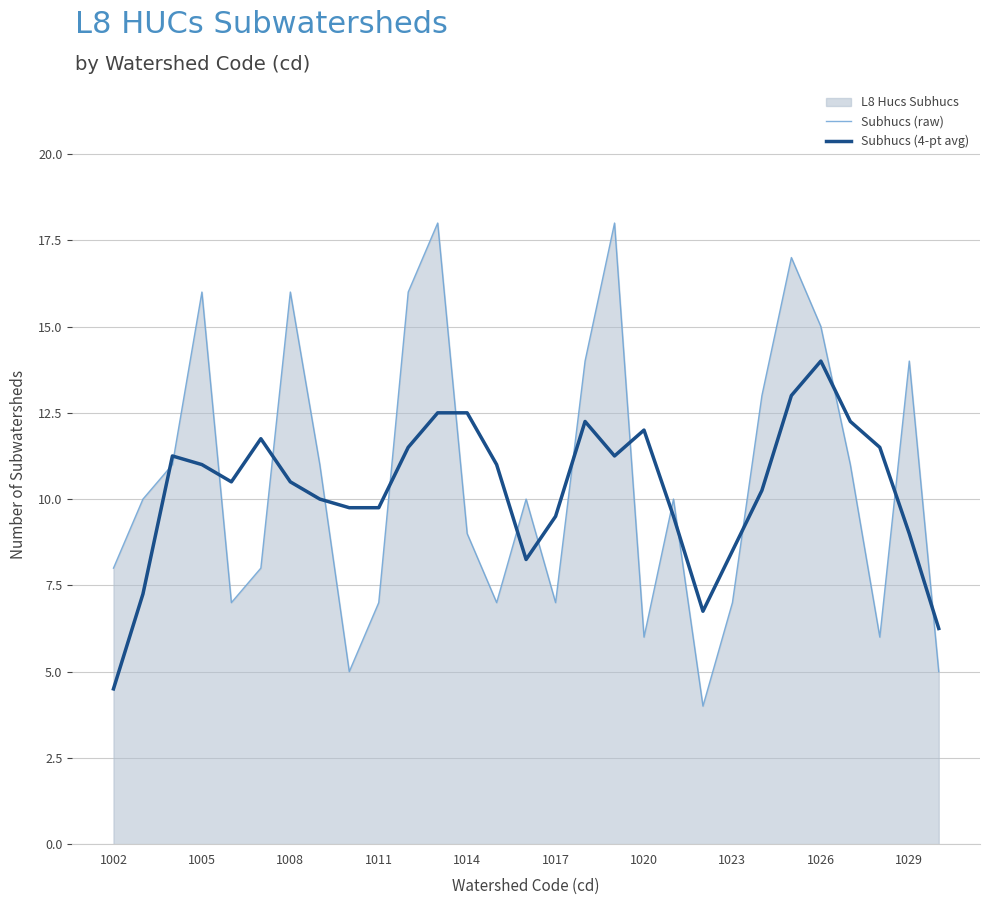

What is the difference between the maximum and minimum values in the Subhucs (4-pt avg) series?

9.5